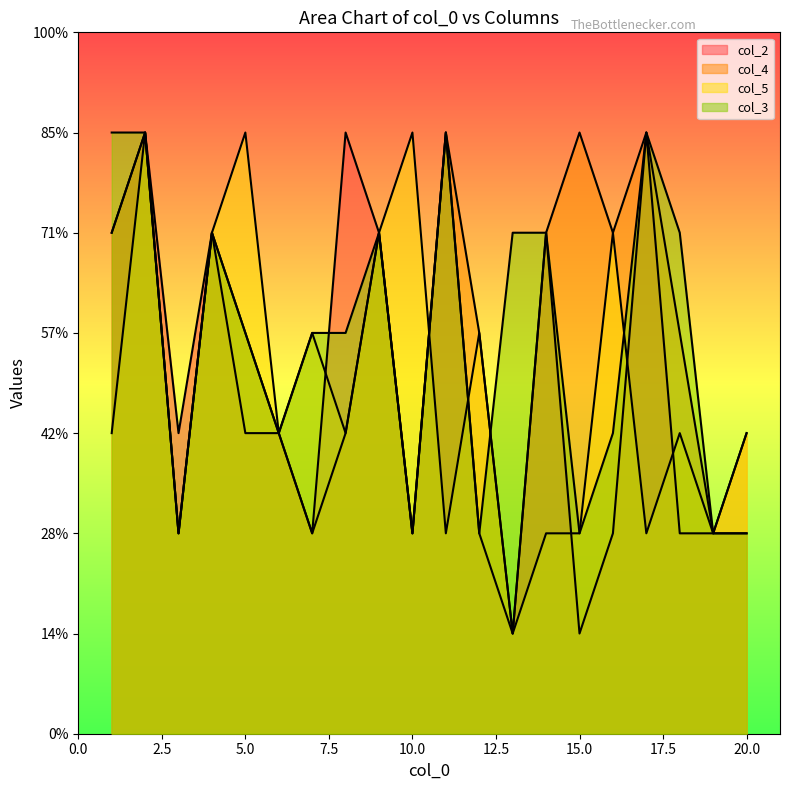

What is the difference between the highest and lowest values at 16?

3